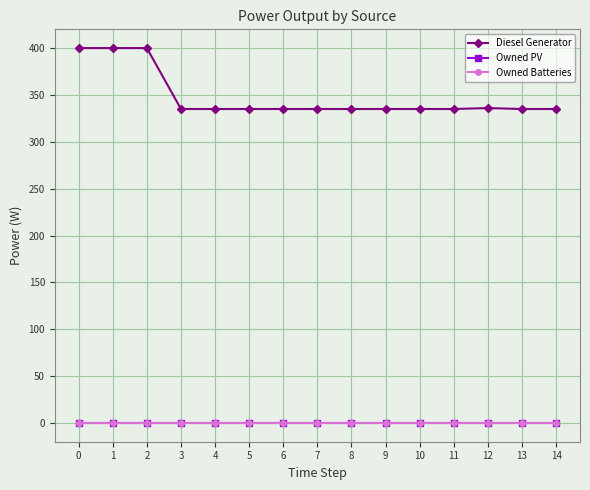

Is this an area chart (filled region under the line)?

No